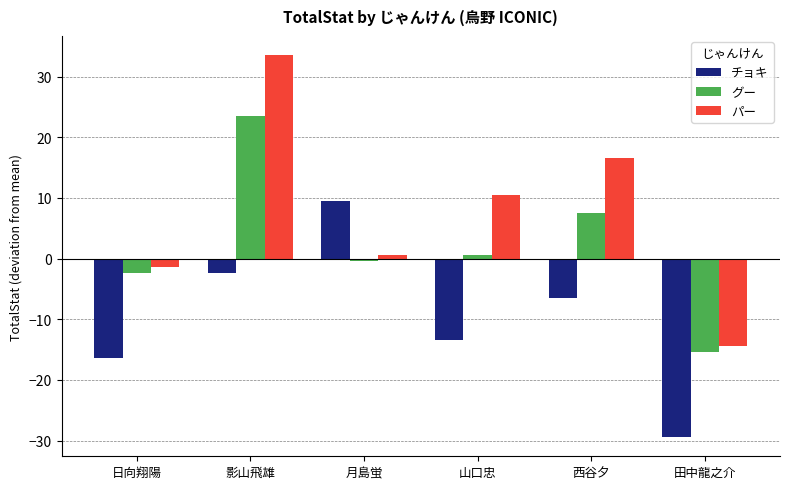

At 日向翔陽, list the series in order from largest to smallest.

パー, グー, チョキ